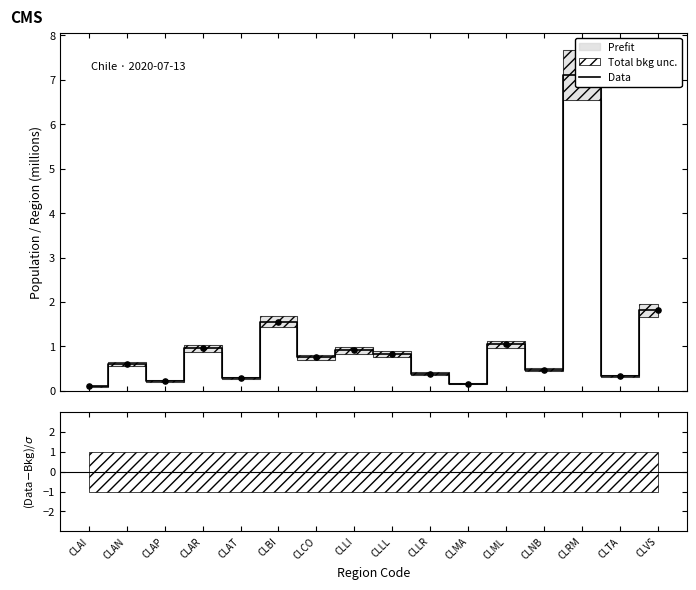

Between CLAP and CLAN, which is larger?

CLAN